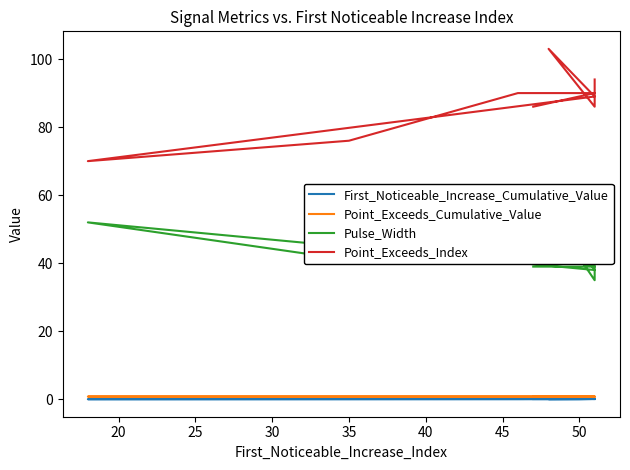

At which label does First_Noticeable_Increase_Cumulative_Value reach its peak?

20